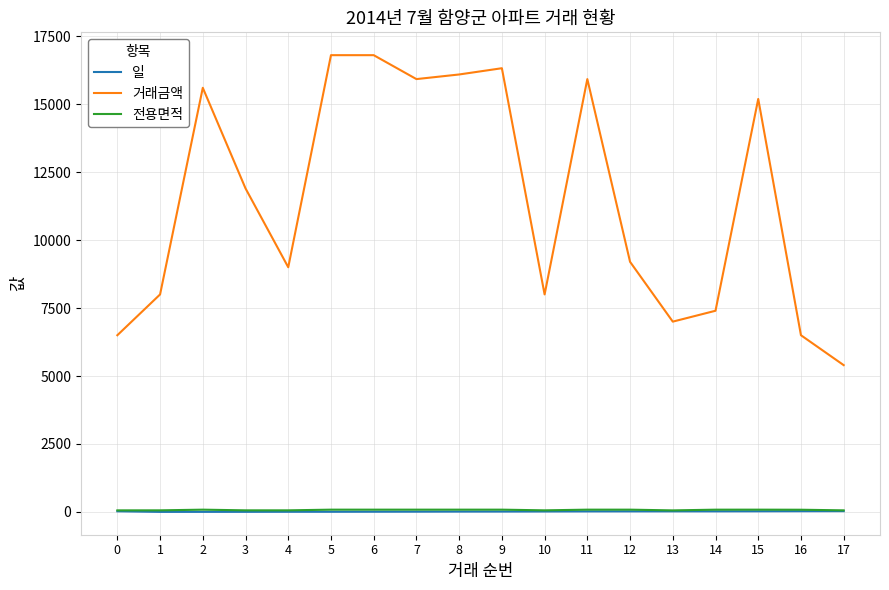

The value of 거래금액 at 1 is 4476.6. True or false?

False